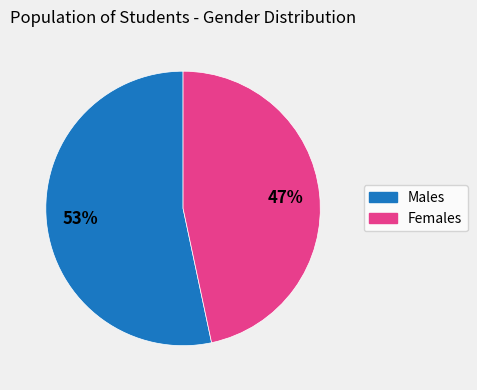

Does any single category account for the majority?

Yes